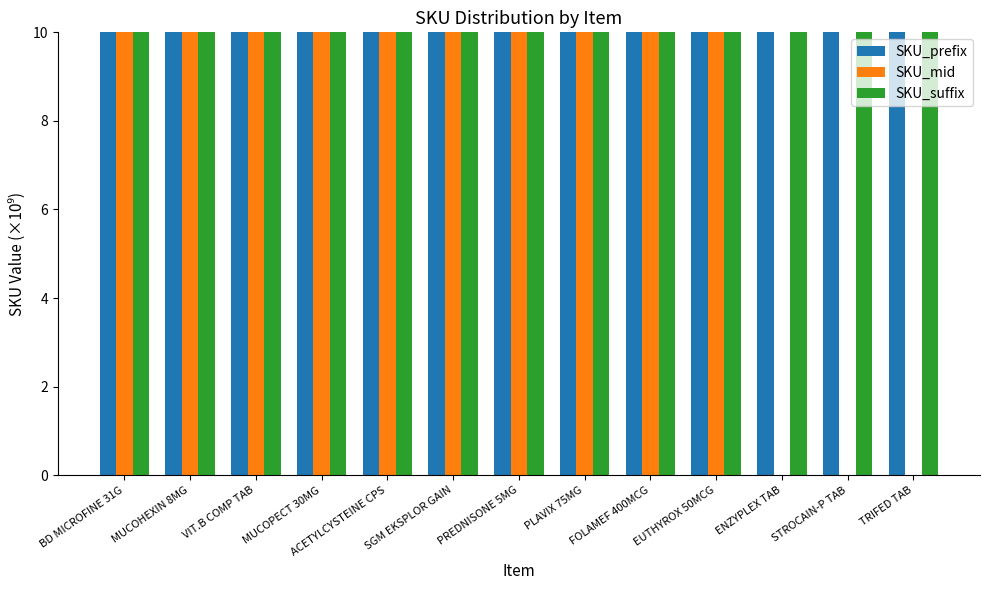

Are the bars horizontal?

No